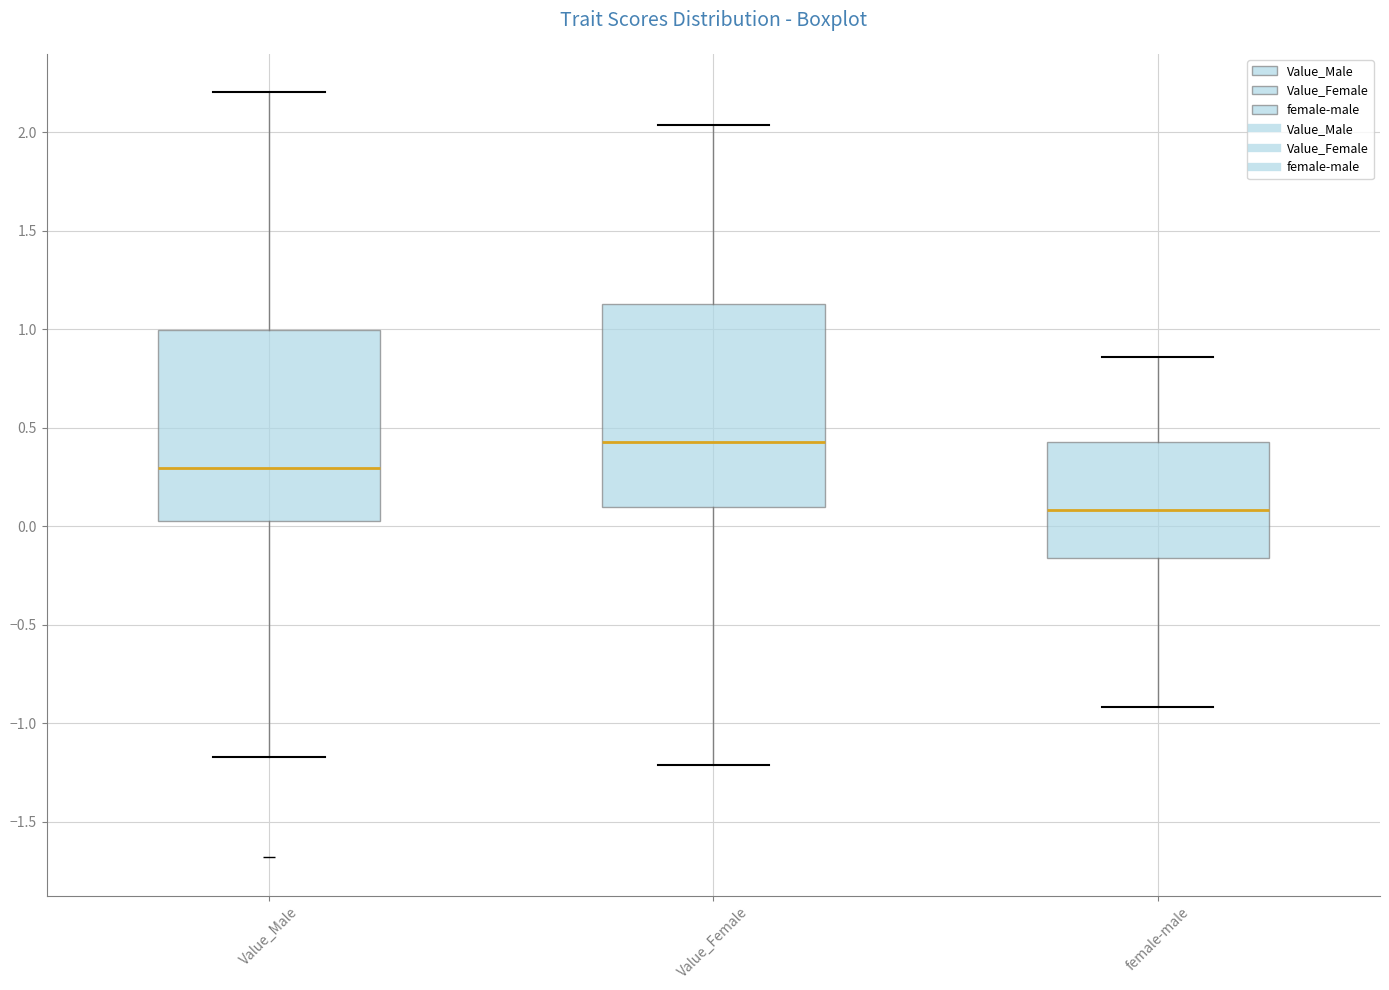

Which box has the lowest median line?

female-male